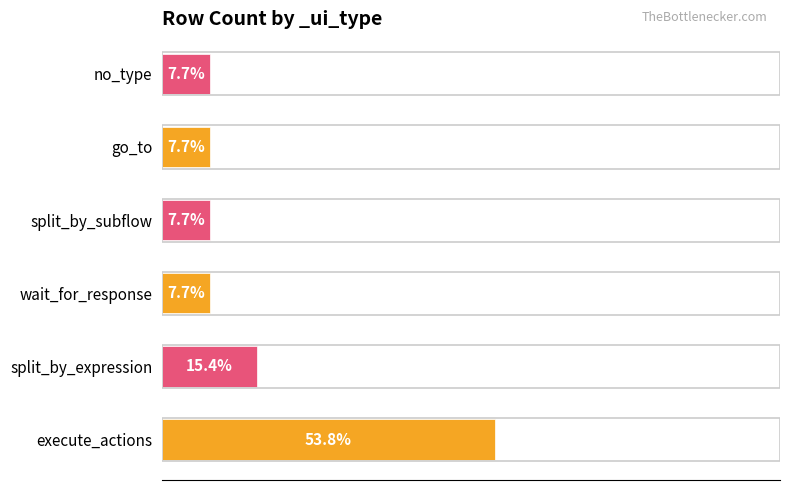

Which has a higher value, execute_actions or split_by_expression?

execute_actions